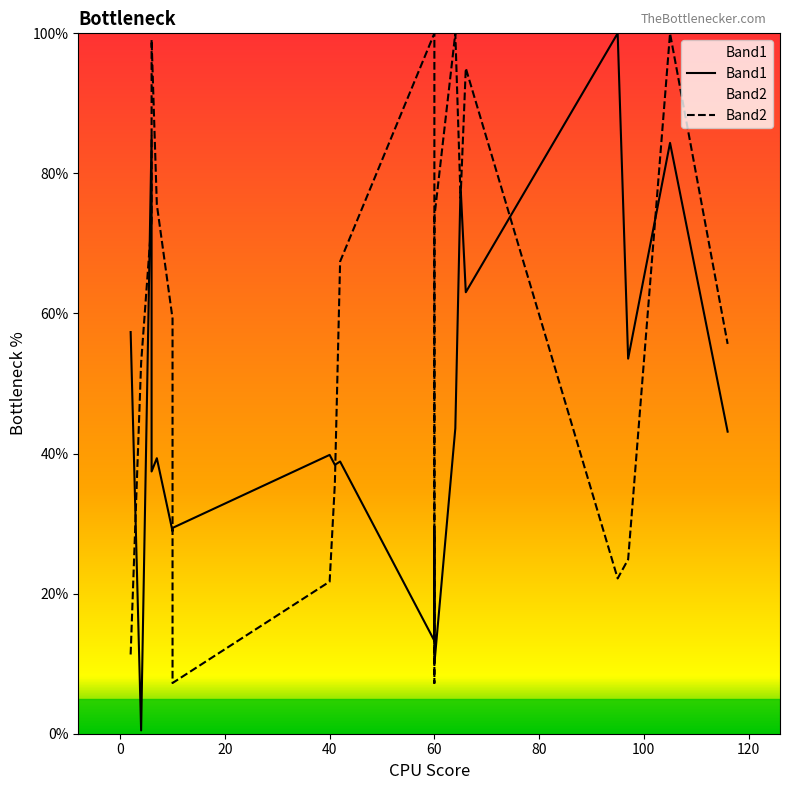

How many times do Band2 and Band1 cross each other?

11